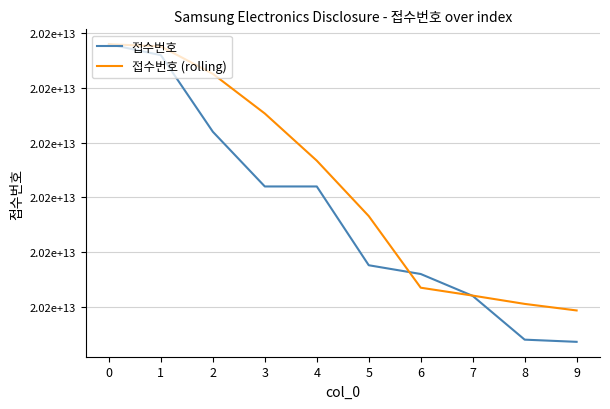

Rank the series at 6 from highest to lowest value.

접수번호, 접수번호 (rolling)